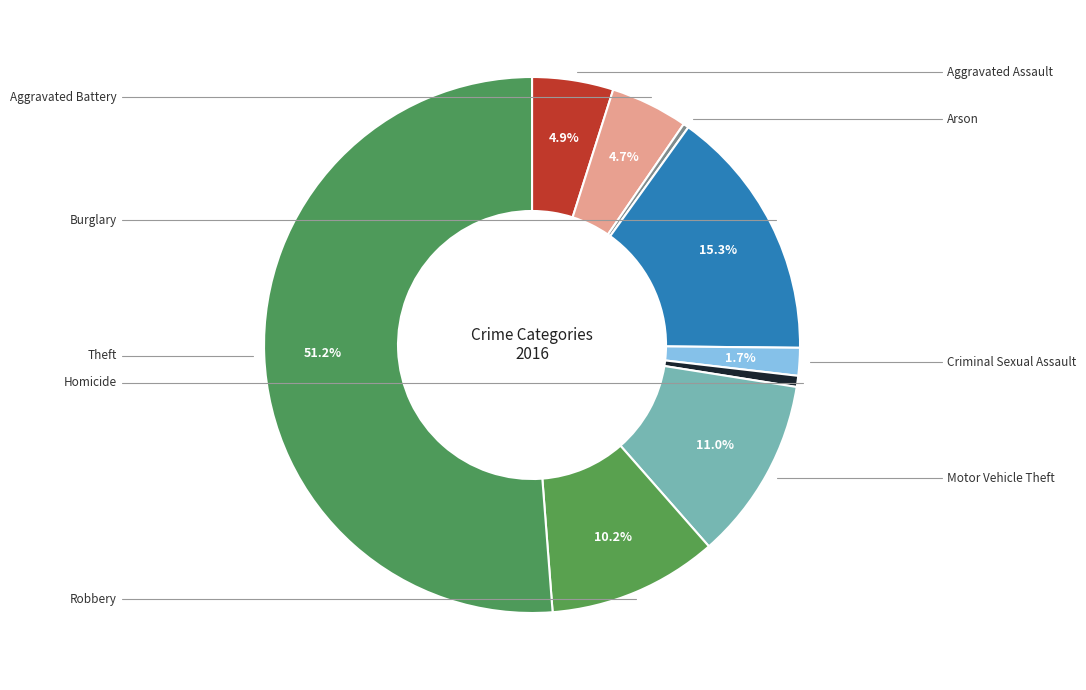

Count the number of slices in the pie.

9